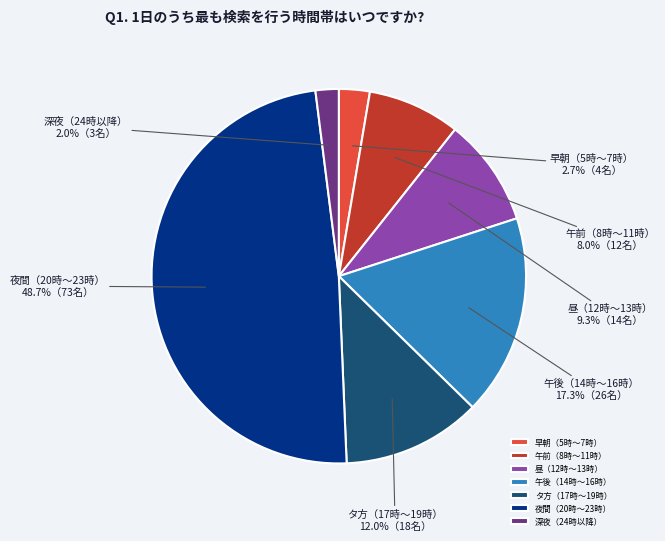

To the nearest percent, what is the average slice percentage?

14%